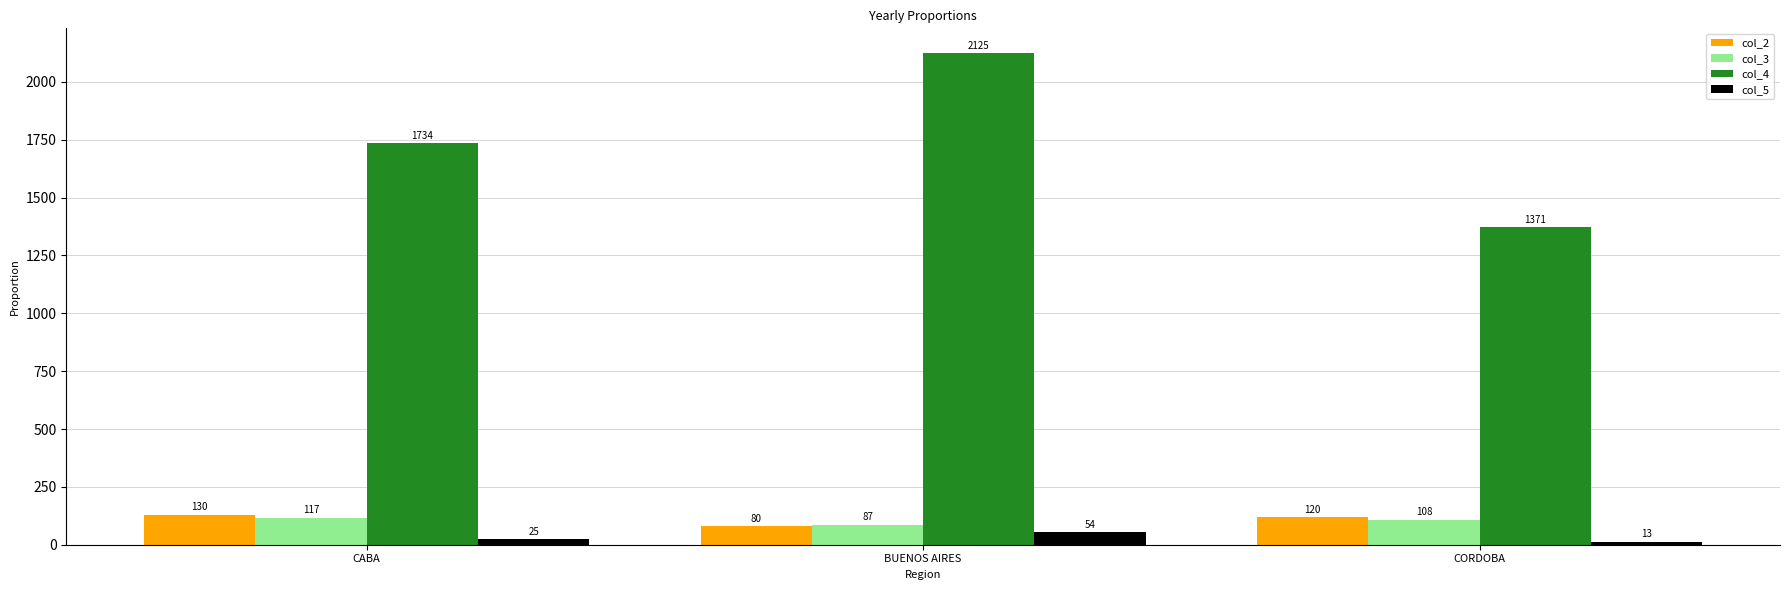

Which category has the lowest value in the col_3 series?

BUENOS AIRES